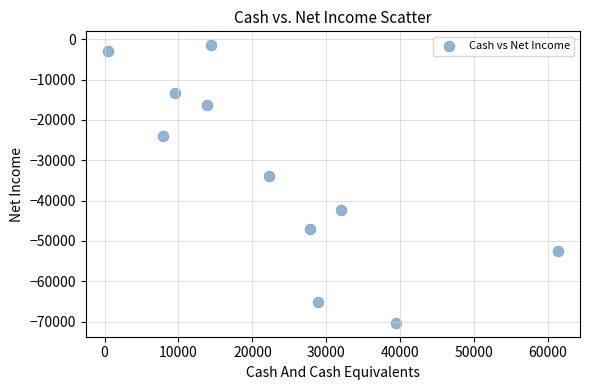

What Y value in the scatter plot is closest to -35900?

-33900